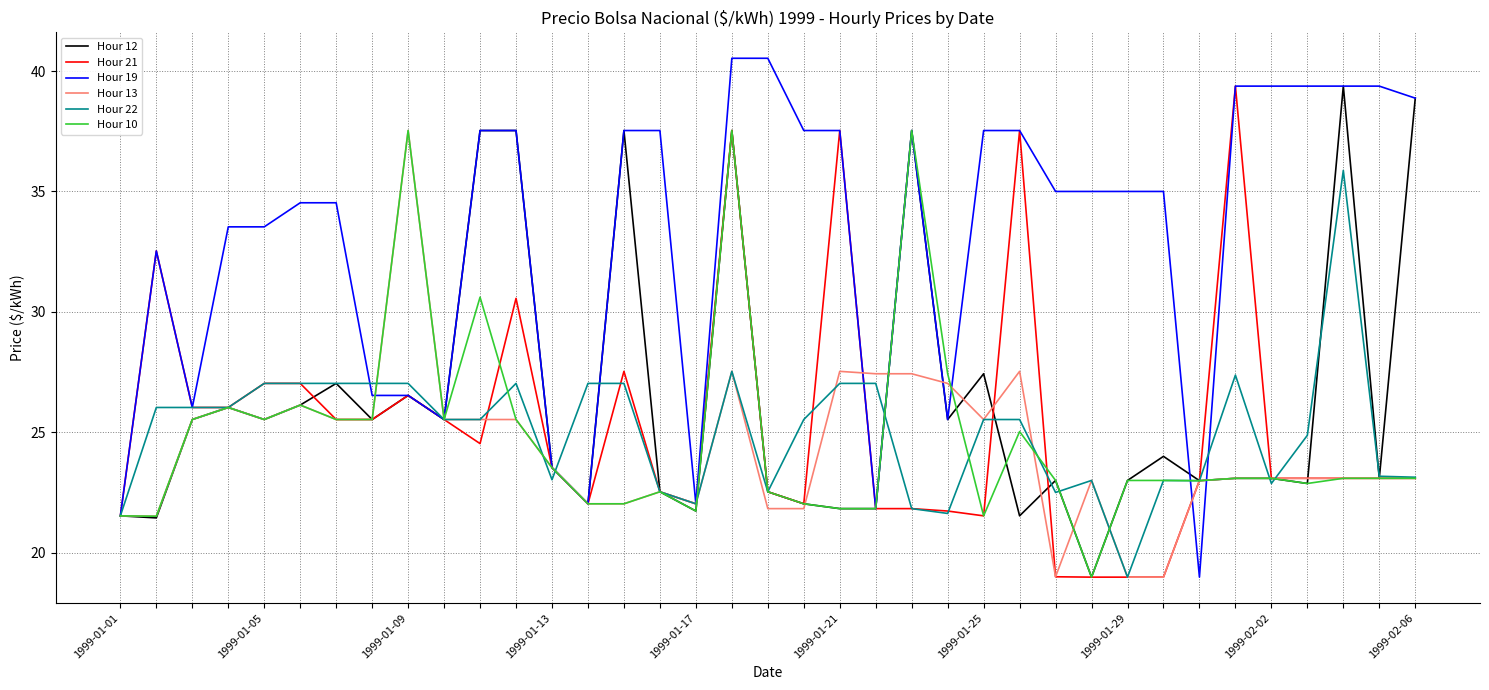

What is the average value of the Hour 22 series?

25.0